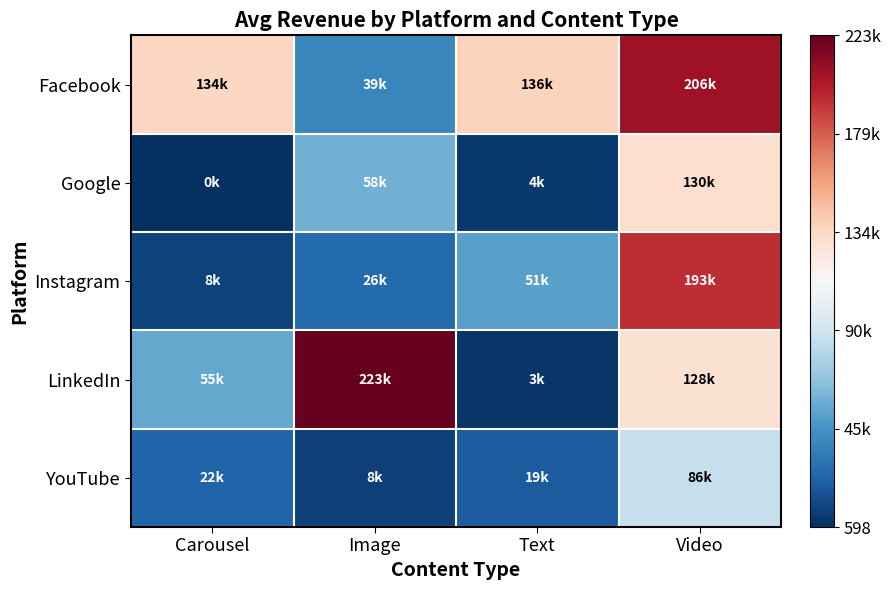

Reading left to right, extract all data points from this chart.

Facebook: Carousel=134784	Image=39390	Text=136528	Video=206124
Google: Carousel=598	Image=58400	Text=4851	Video=130918
Instagram: Carousel=8618	Image=26274	Text=51528	Video=193980
LinkedIn: Carousel=55342	Image=223200	Text=3354	Video=128933
YouTube: Carousel=22792	Image=8250	Text=19460	Video=86260